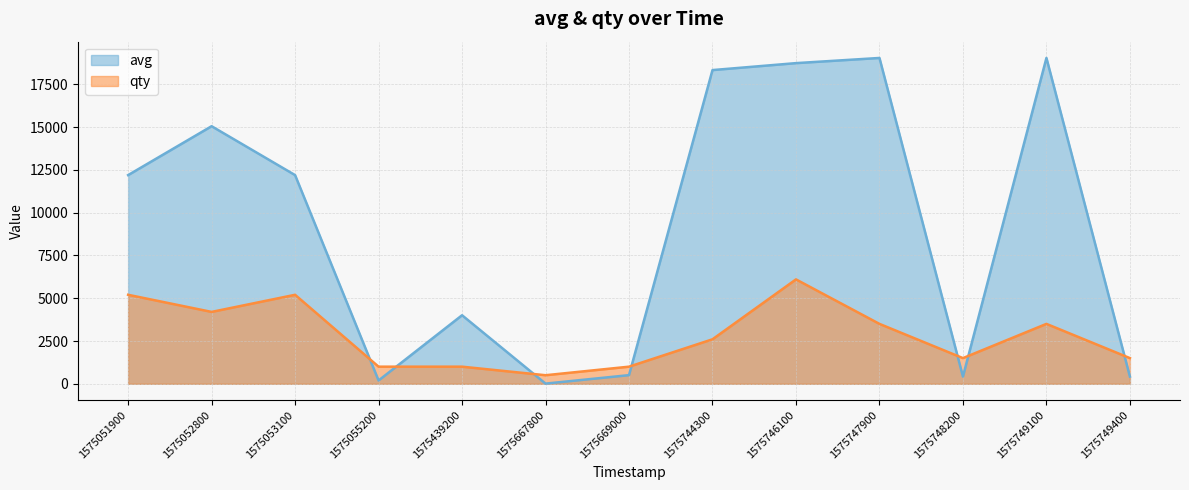

What is the difference between the highest and lowest values at 1575749100?

15539